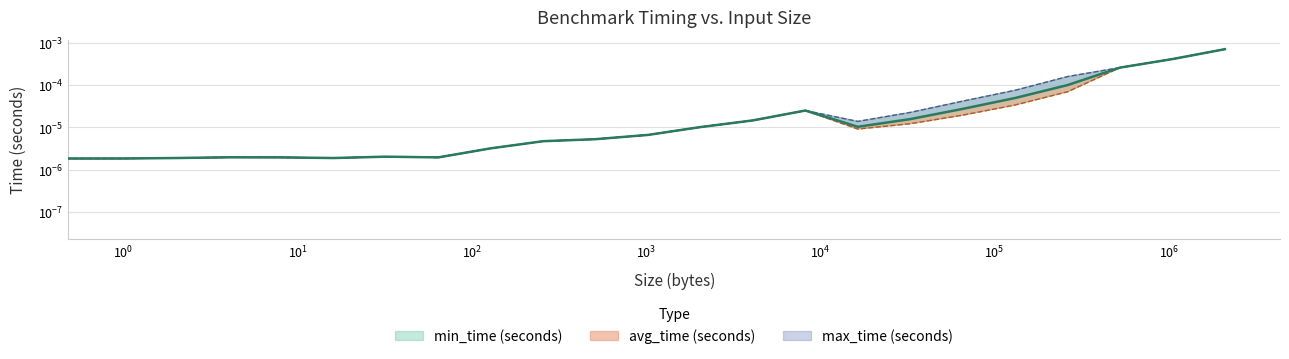

True or false: avg_time (seconds) and min_time (seconds) cross at least once.

False